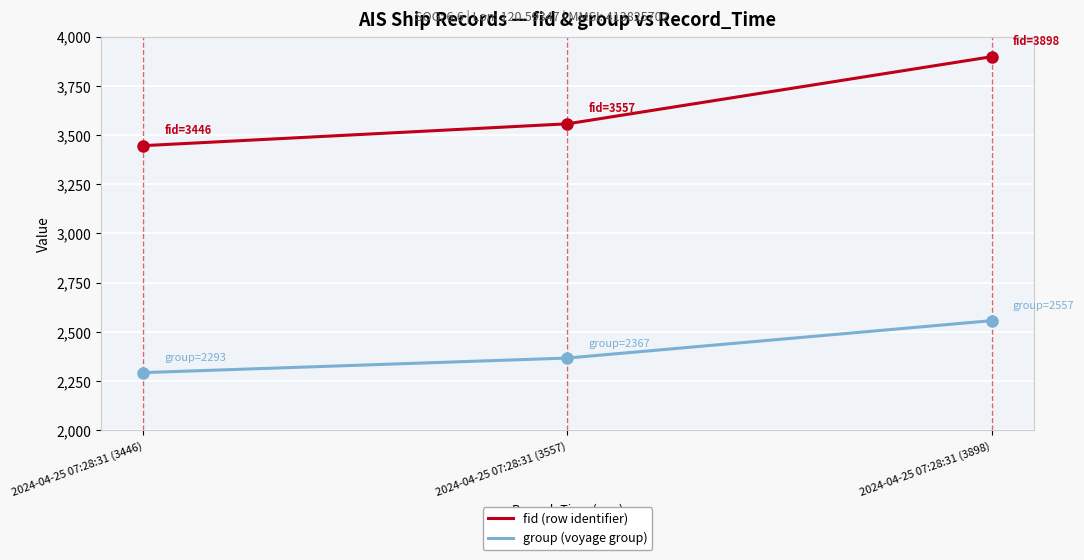

What position from the left is 2024-04-25 07:28:31 (3898)?

3